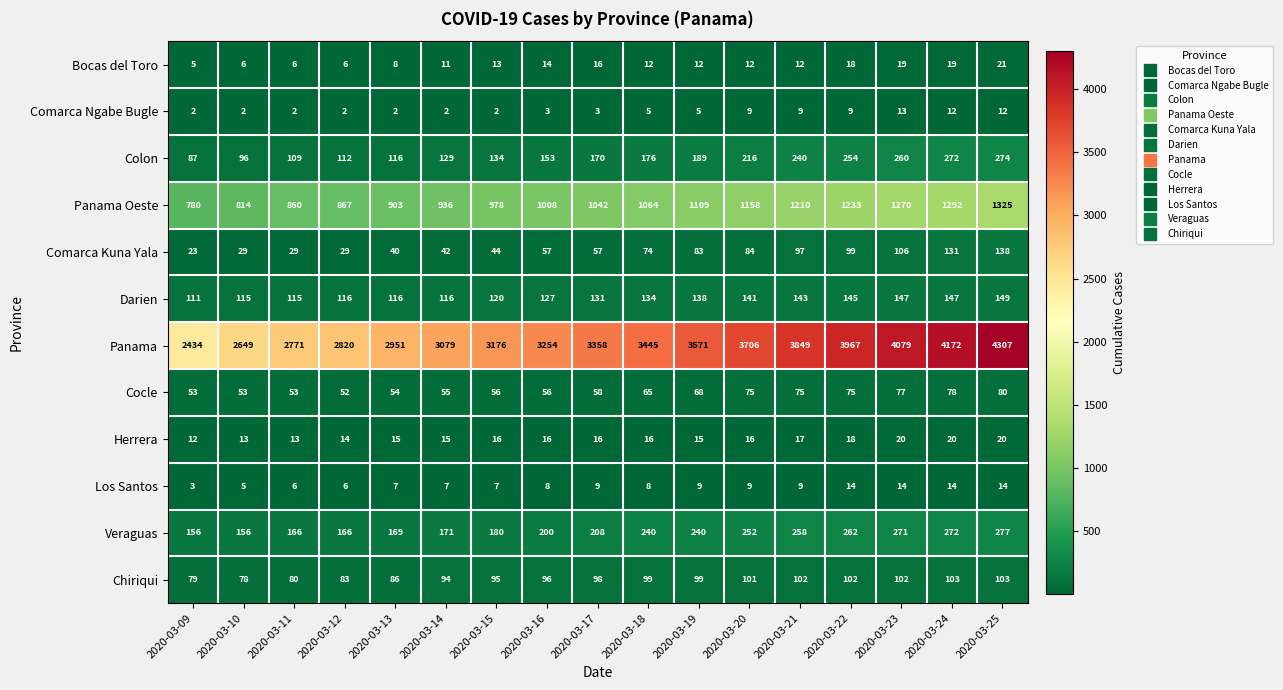

At how many categories does at least one series exceed 2723?

15